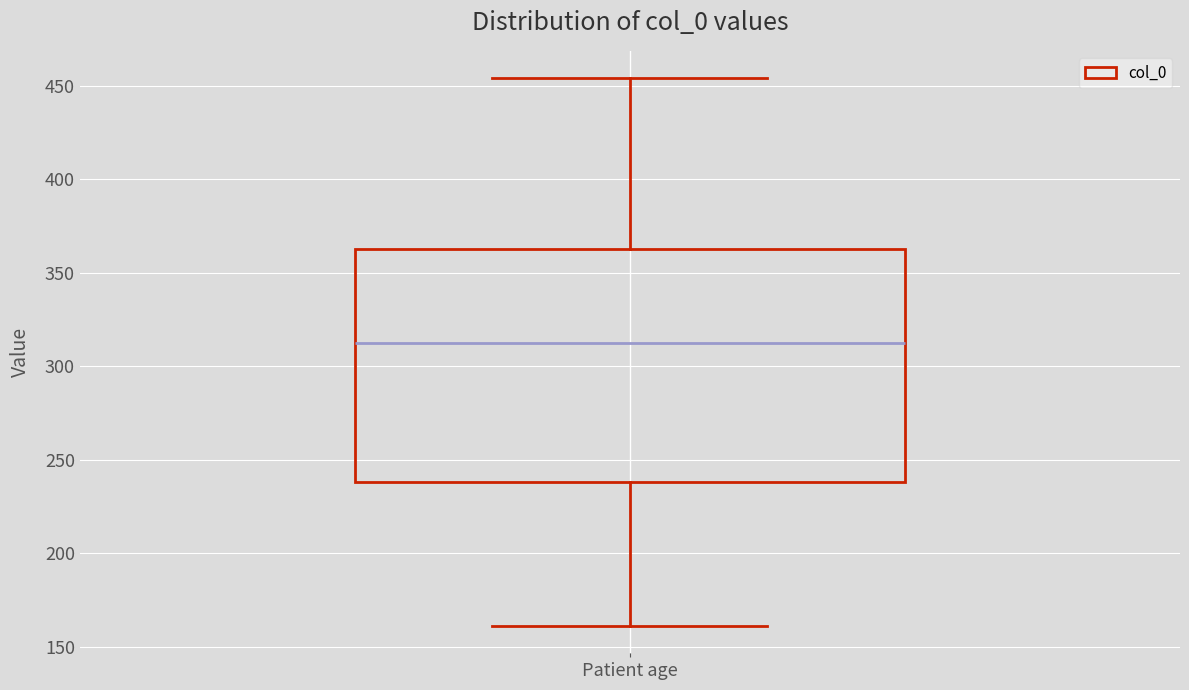

Transcribe this box plot: give where the median line is, the range the box spans, and where the two whiskers end, as read against the y-axis. The values are not printed on the chart, so give them approximately, as read against the axis.

median 315, box 240 to 365, whiskers 160 to 455